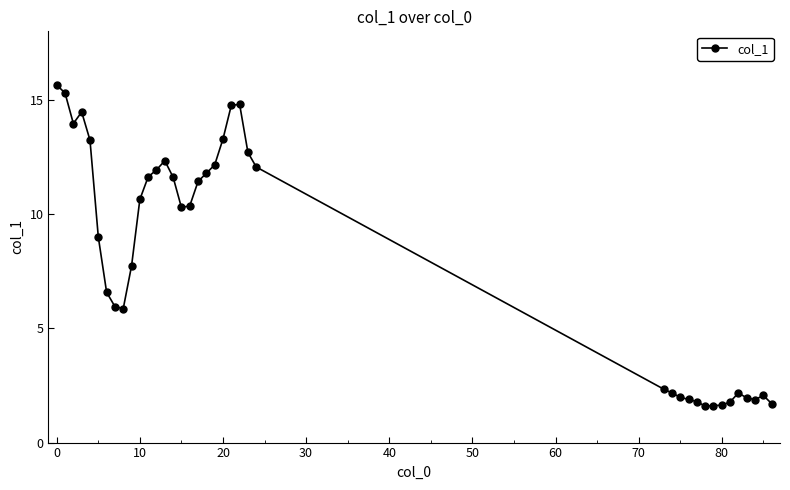

What is the value of the 22nd point from the left?

14.8